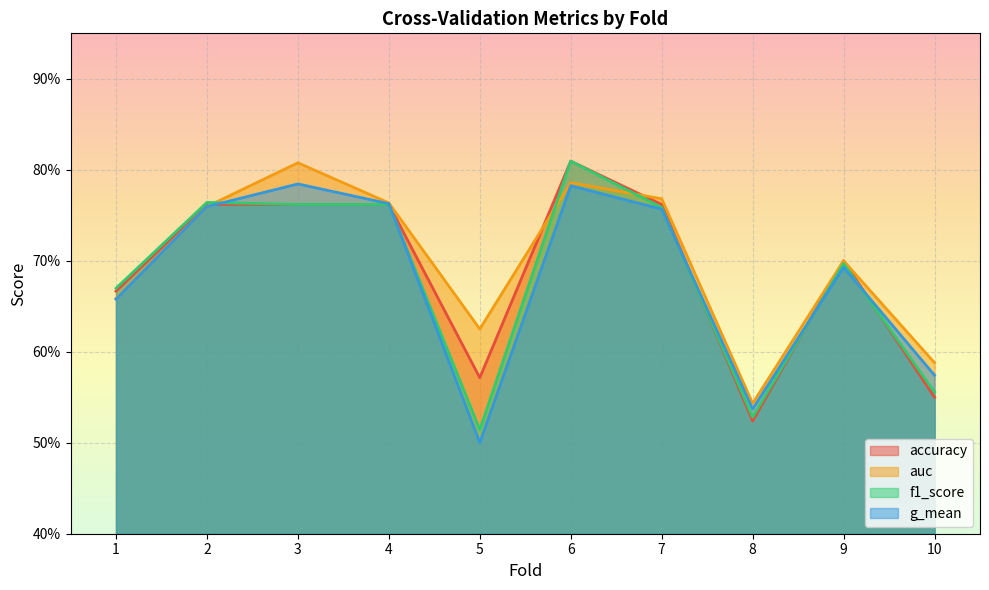

How many g_mean values are between 0 and 1?

10